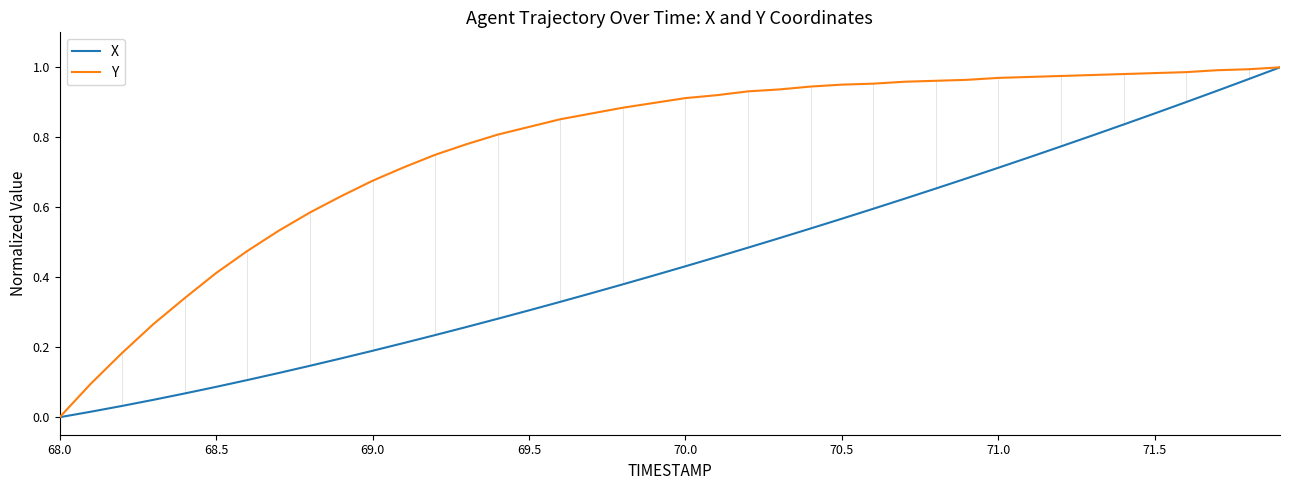

Which series has the largest total across all categories?

Y